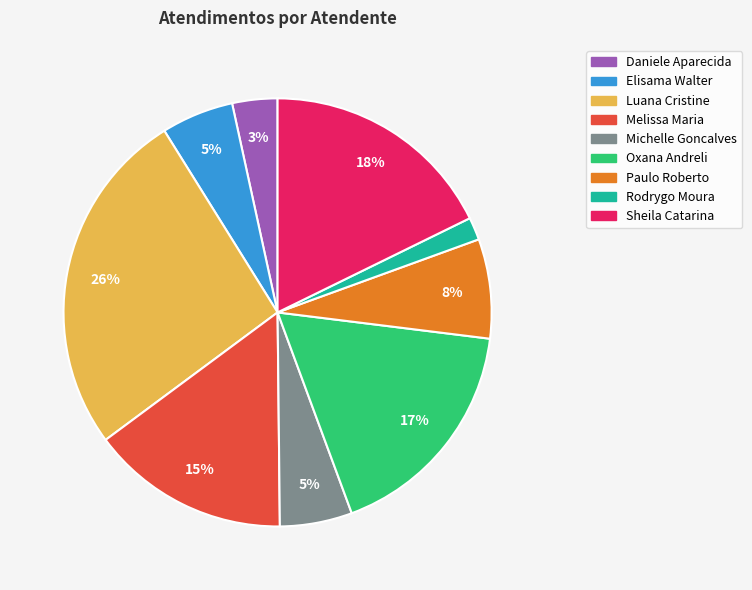

Is there any slice that represents more than half of the pie?

No